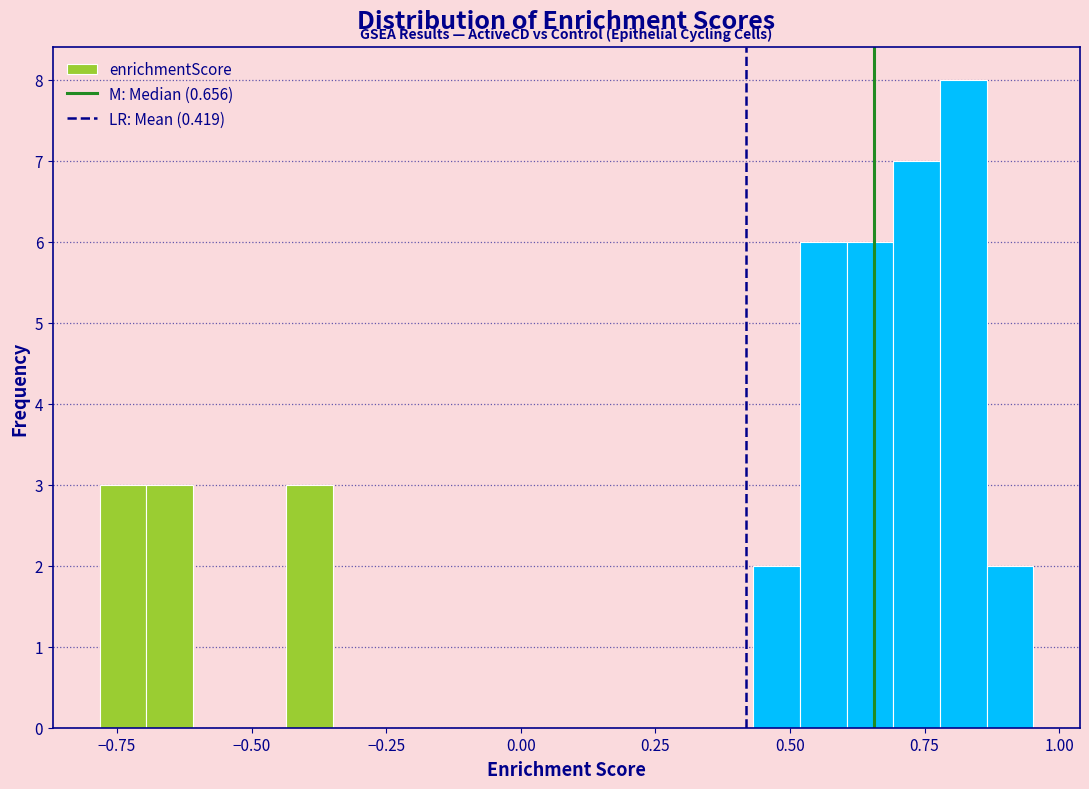

Around what value on the x-axis is the tallest bar? Give the approximate position of its centre, as read against the axis.

0.80